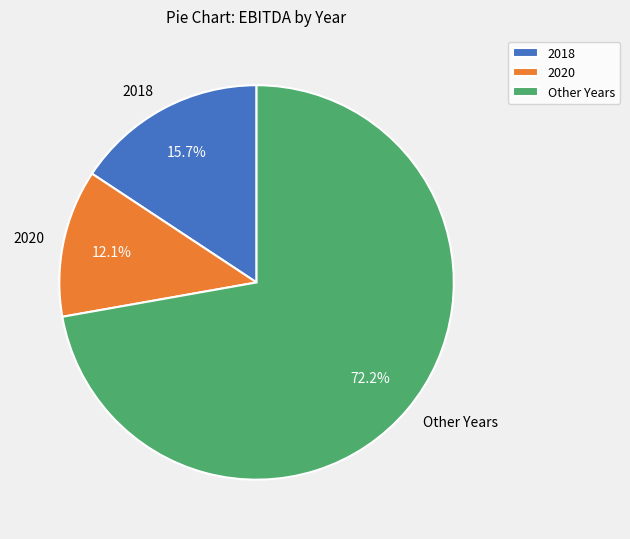

Is there a majority slice in this chart?

Yes